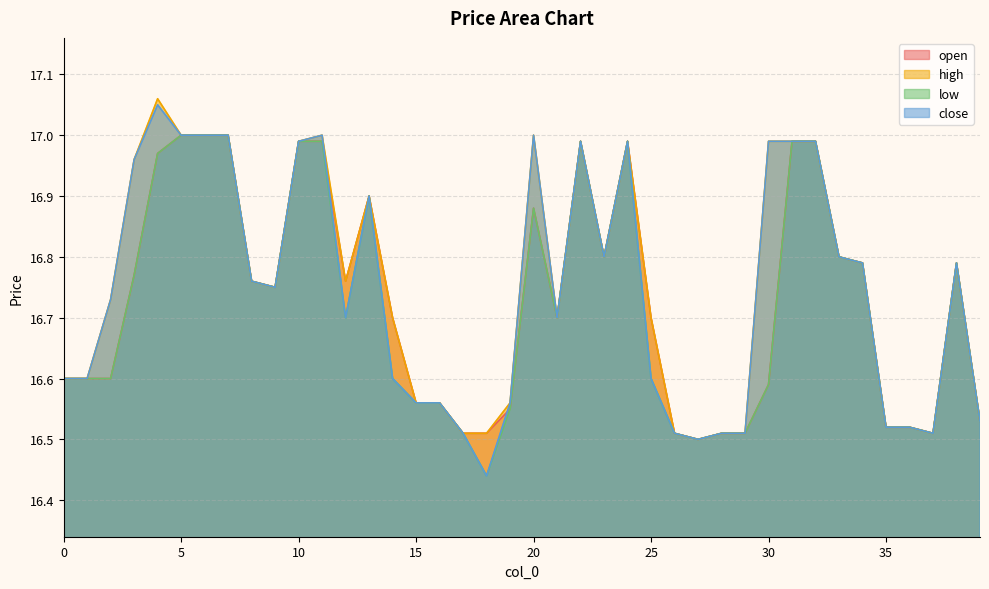

True or false: open and high cross at least once.

False